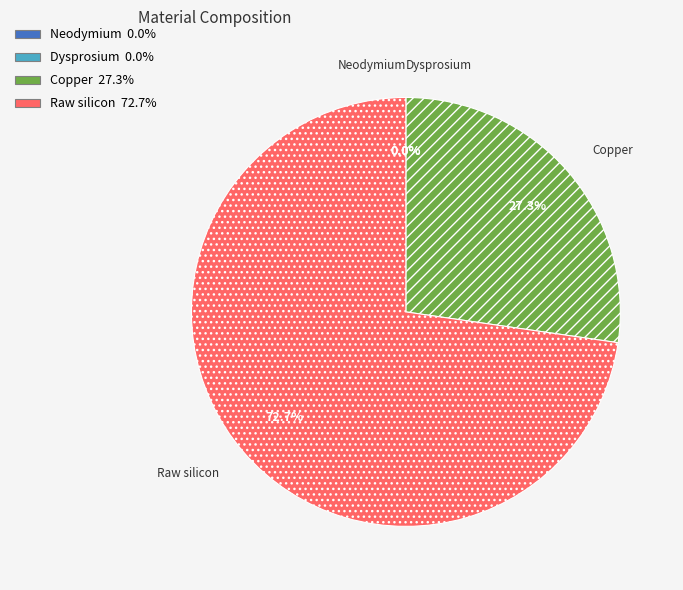

What is the ratio of the value at Raw silicon to the value at Copper?

2.7